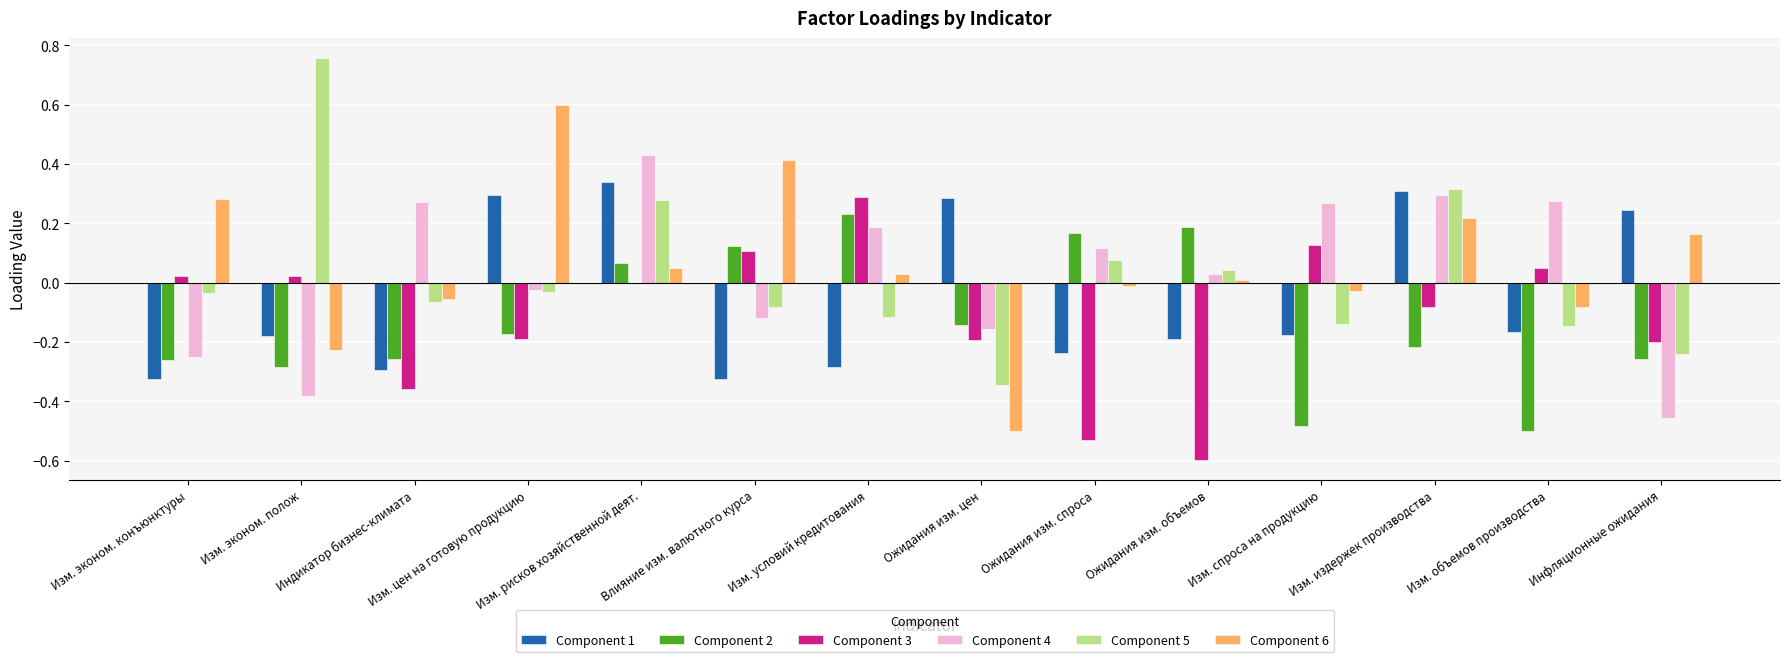

Is the value of Component 6 at Изм. цен на готовую продукцию greater than the value of Component 1 at Изм. рисков хозяйственной деят.?

Yes